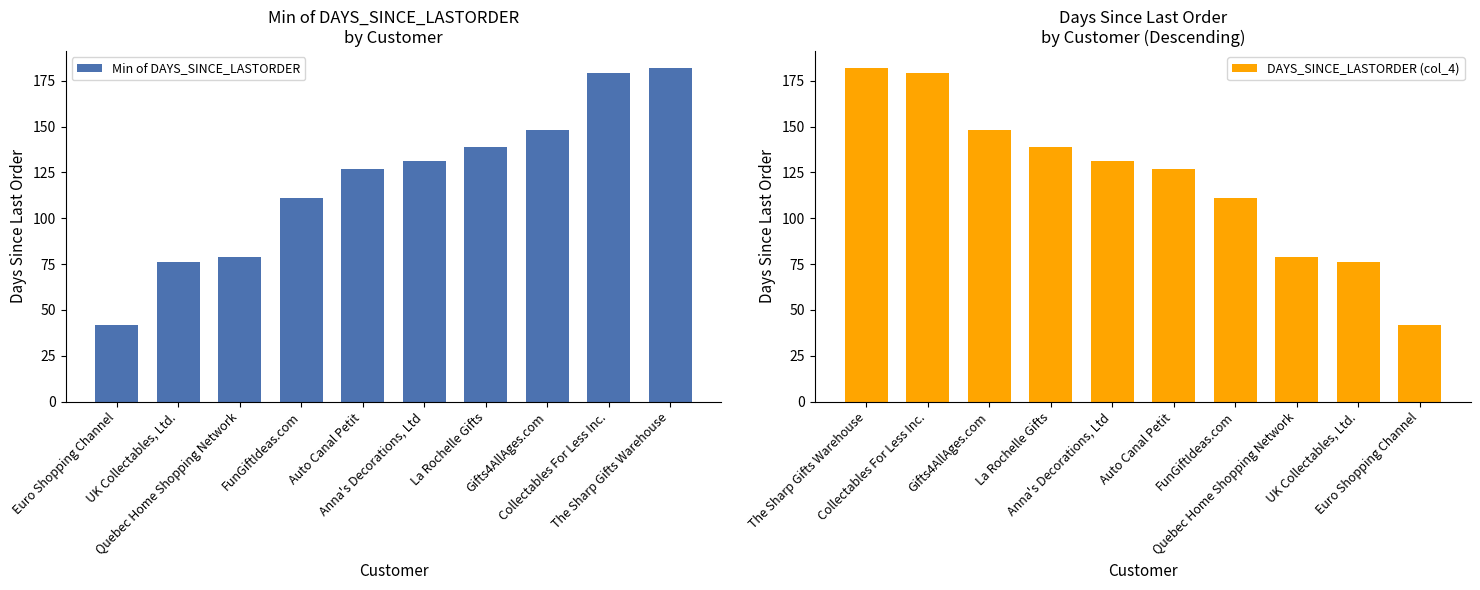

How many groups of bars are there?

10